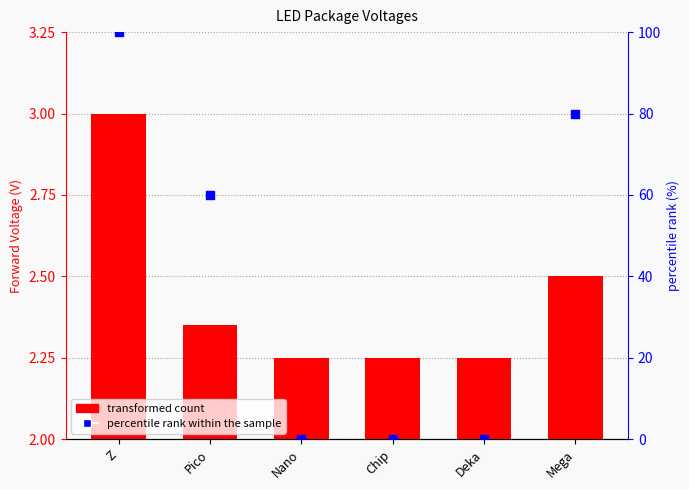

Is the value of percentile rank within the sample at Chip greater than the value of voltage at Mega?

No